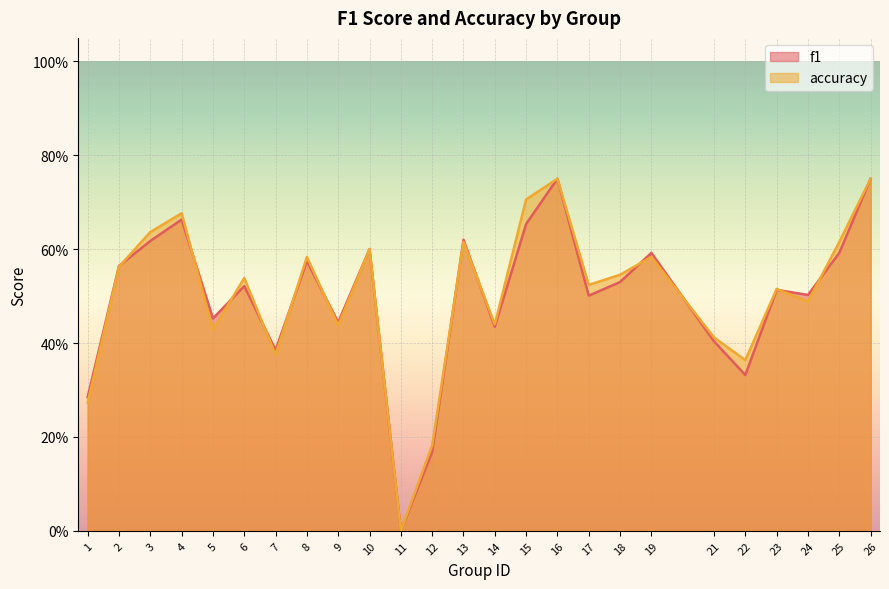

How many data points does each series have?

25